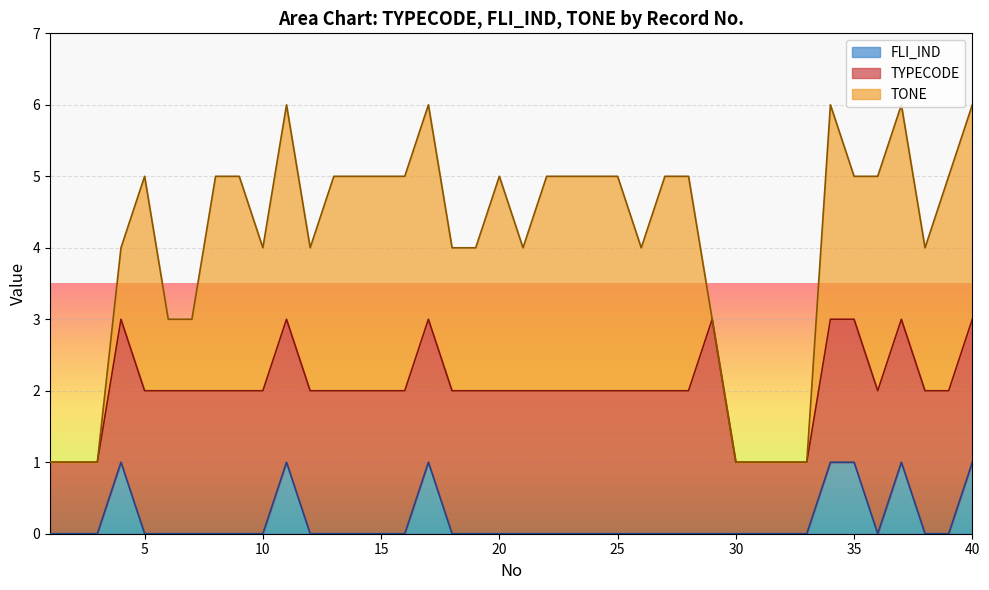

Rank the series at 22 from highest to lowest value.

TONE, TYPECODE, FLI_IND